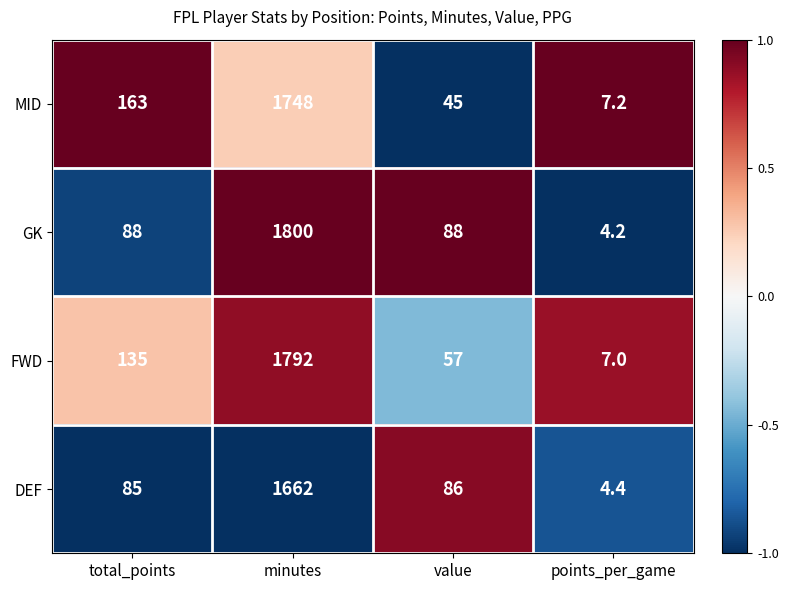

What is the sum of all MID values?

1963.2